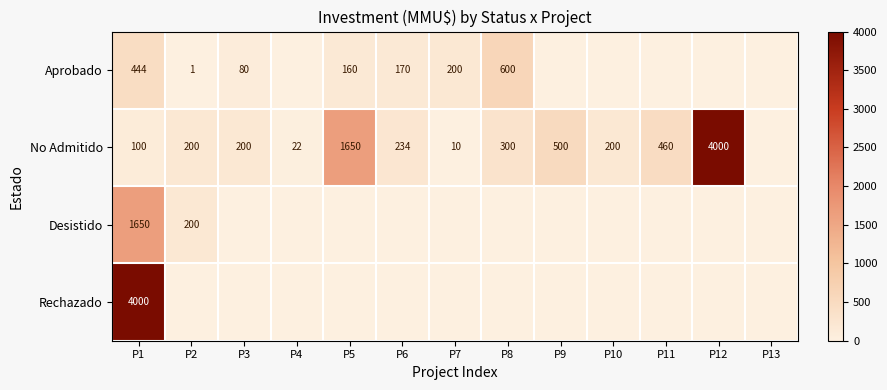

What is the total value across all series at P11?

460